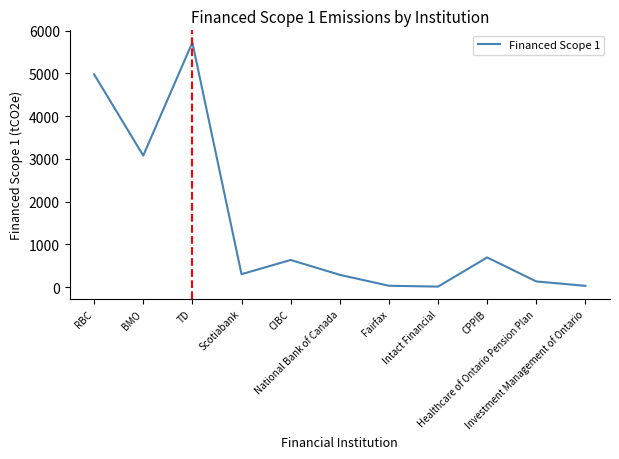

At which label is the value closest to 2865?

BMO